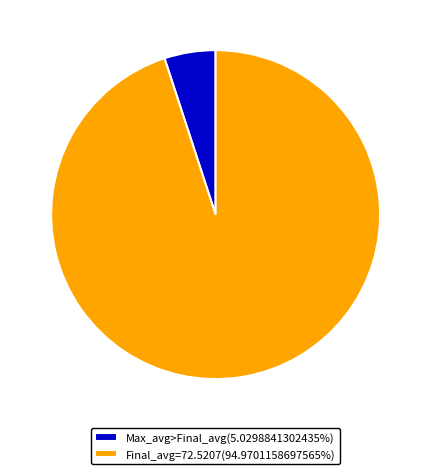

Is the sum of Final_avg=72.5207(94.9701158697565%) and Max_avg>Final_avg(5.0298841302435%) greater than half?

Yes